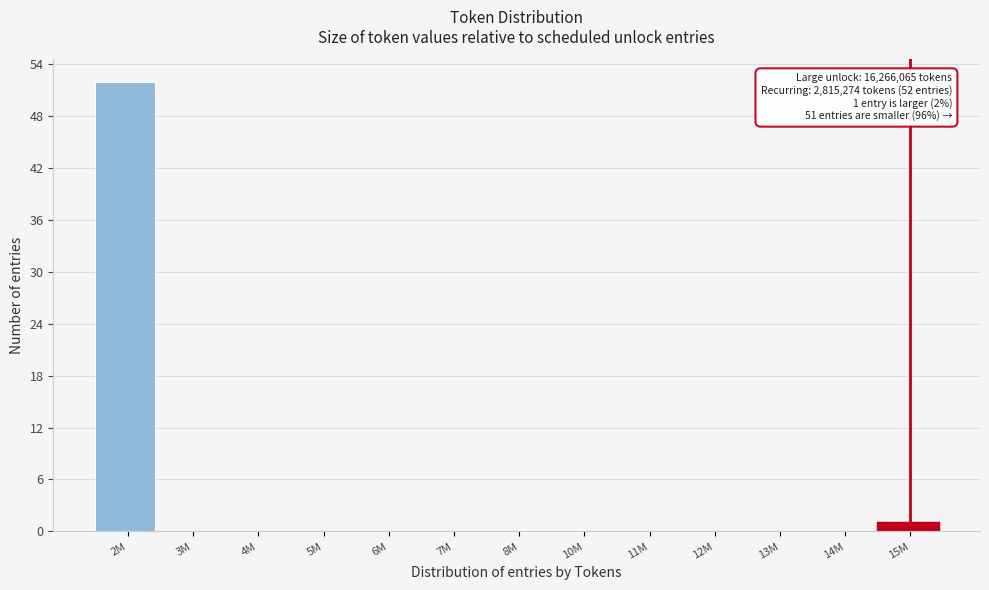

Reading left to right, what are all the values shown in this chart?

2M=52	3M=0	4M=0	5M=0	6M=0	7M=0	8M=0	10M=0	11M=0	12M=0	13M=0	14M=0	15M=1